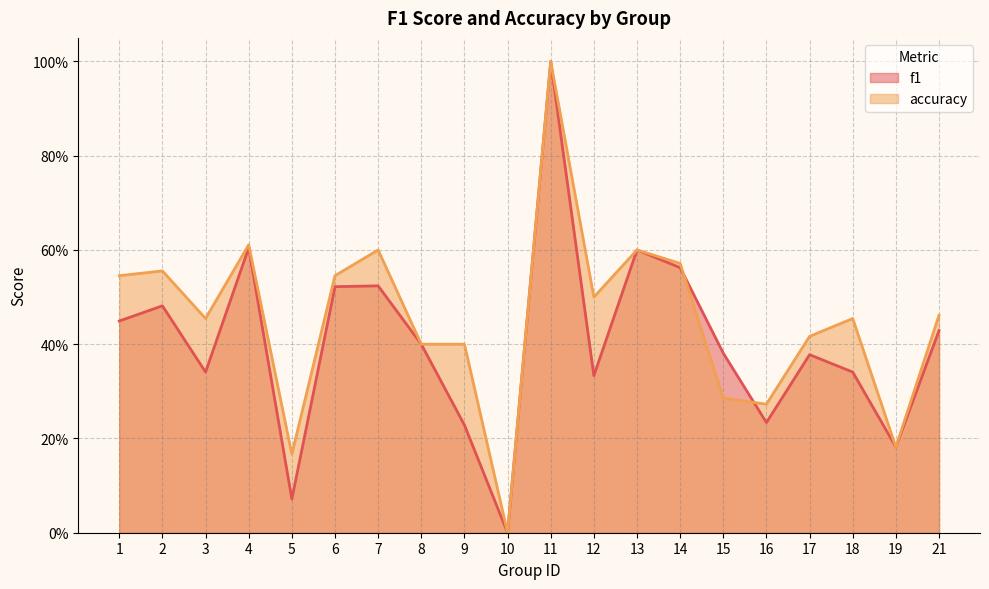

What is the difference between the maximum and minimum values in the f1 series?

1.0